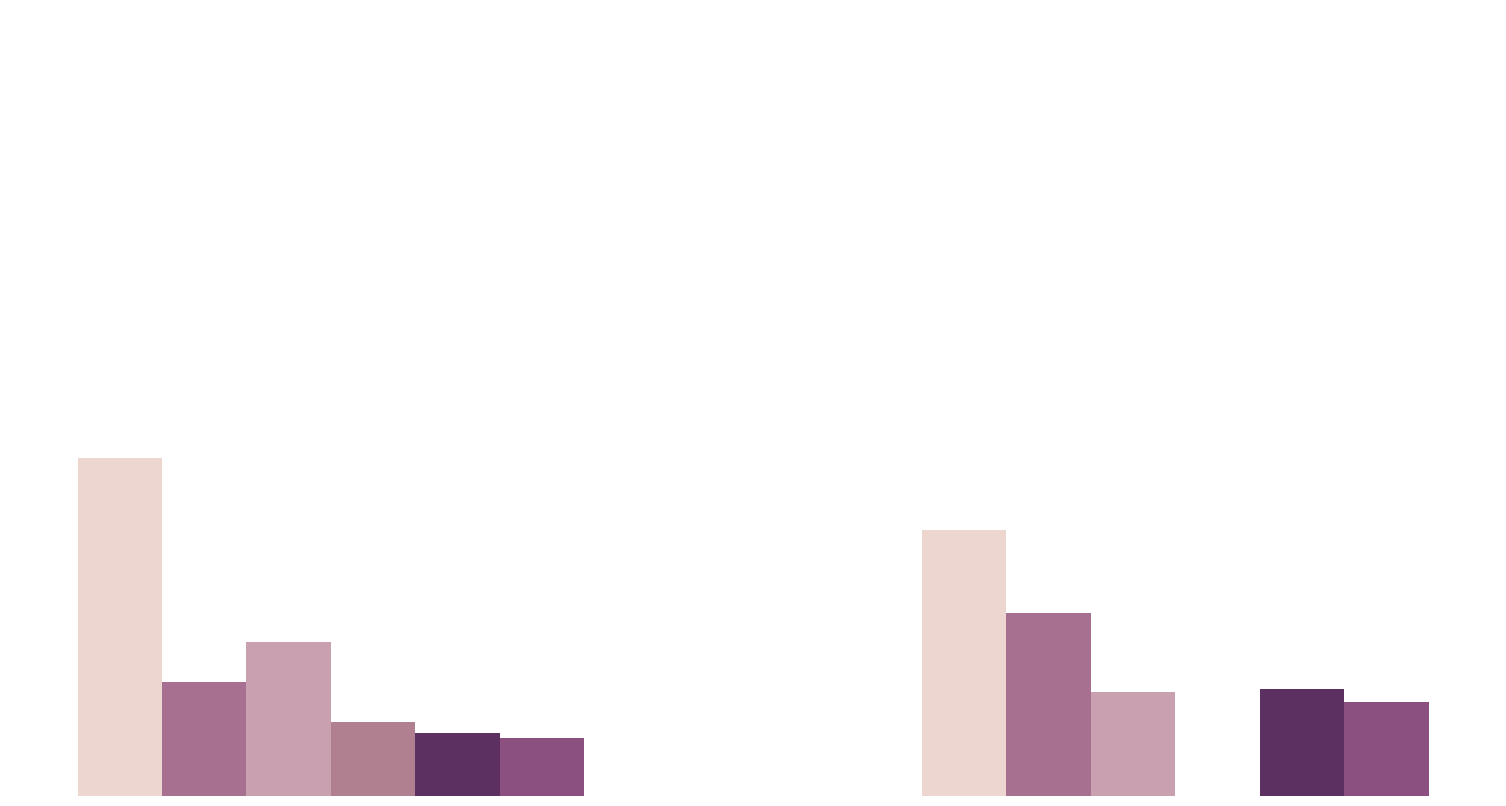

Are the bars grouped side by side (vs. stacked)?

Yes